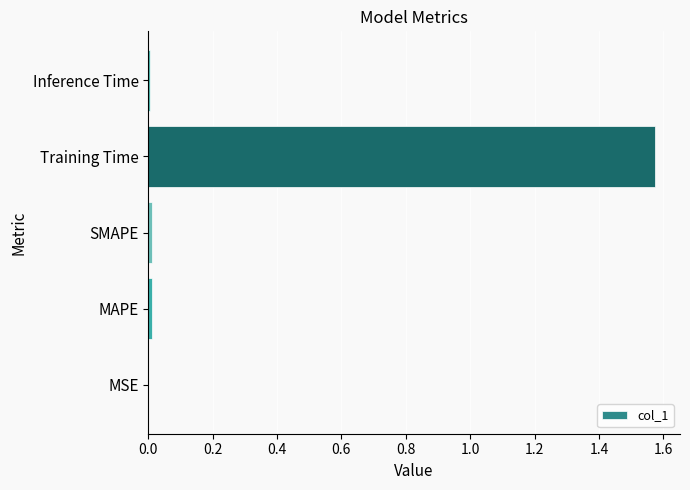

Count the number of data series in this chart.

1